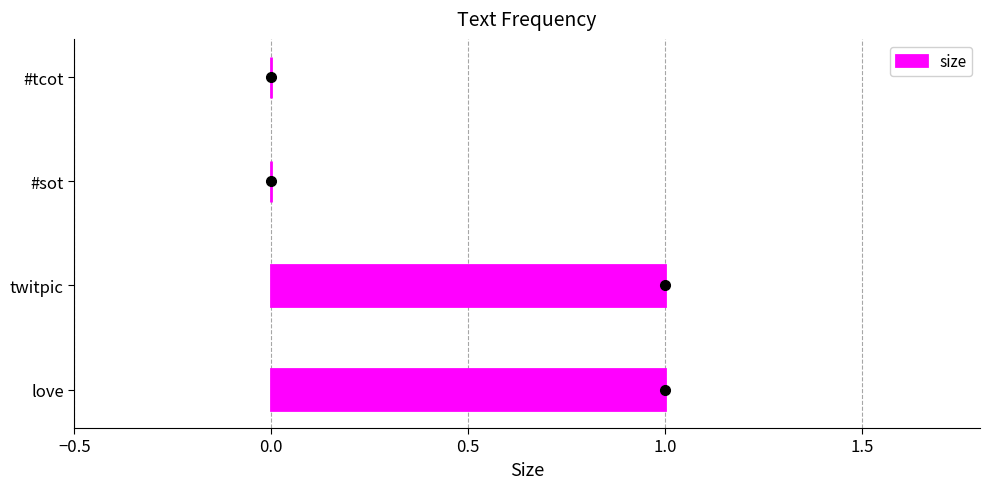

Approximately how many times larger is the value at love compared to twitpic?

1.0